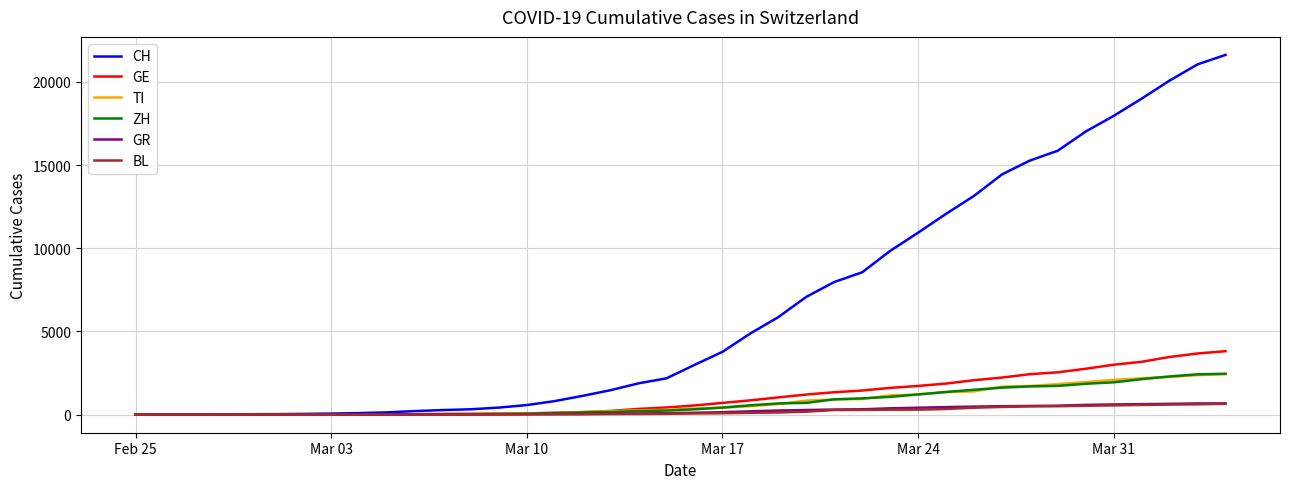

Which series has the largest range (max minus min)?

CH